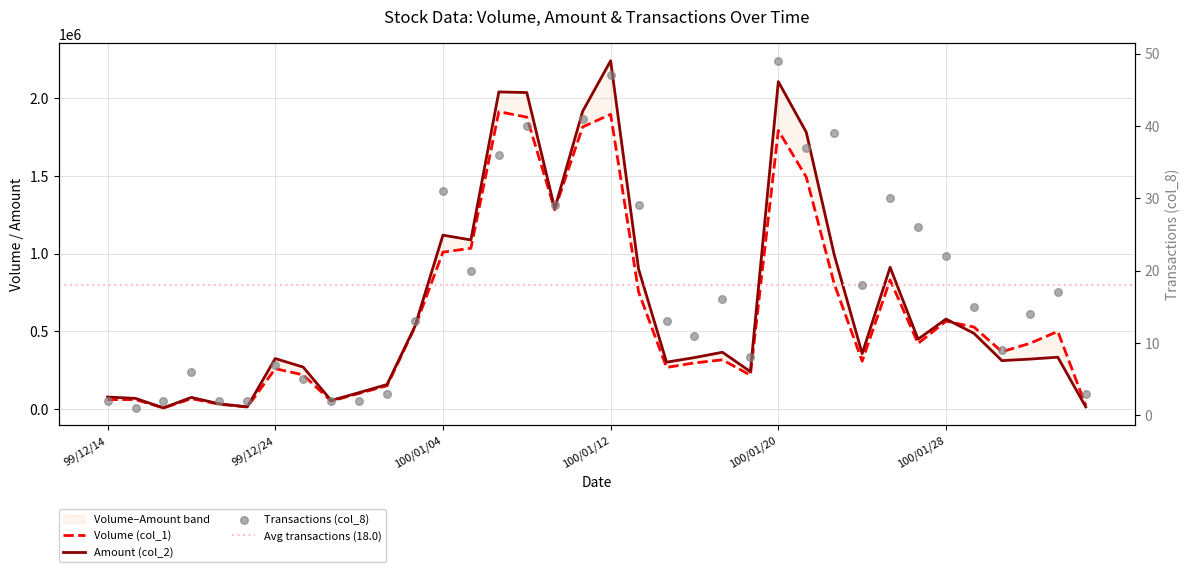

Which series has the largest Y range (max minus min)?

Amount (col_2)